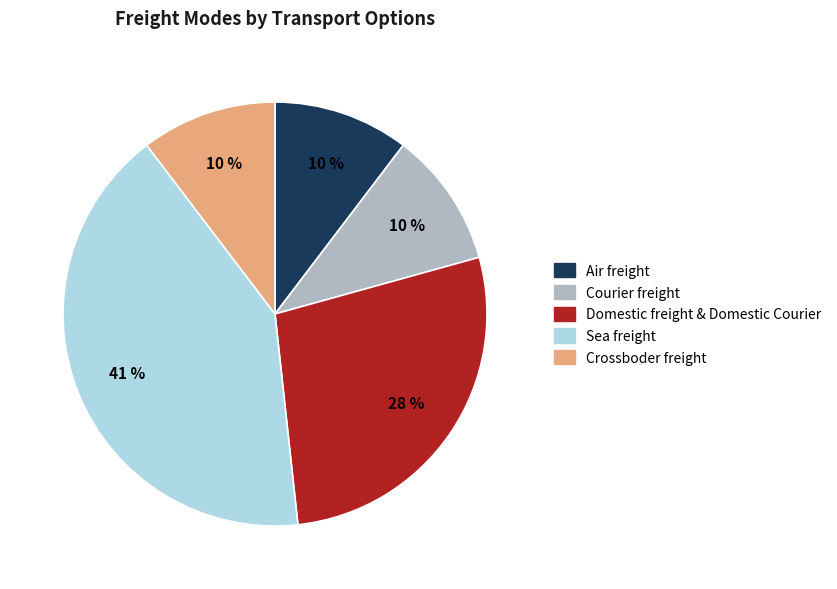

Which slice is the largest?

Sea freight